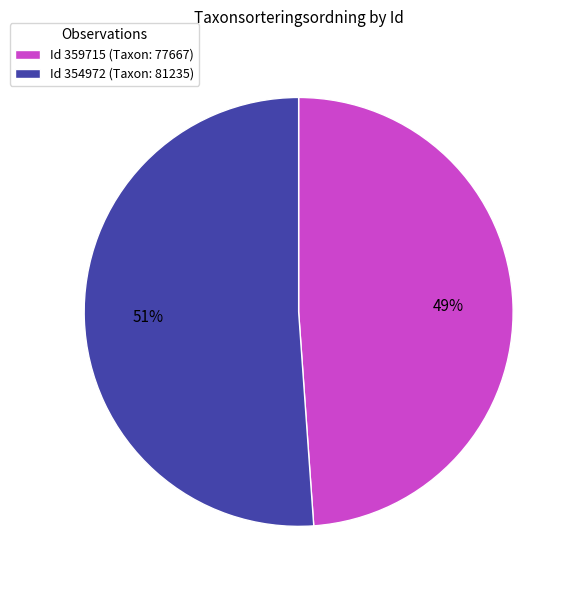

Combined, do Id 359715 (Taxon: 77667) and Id 354972 (Taxon: 81235) account for over 50%?

Yes